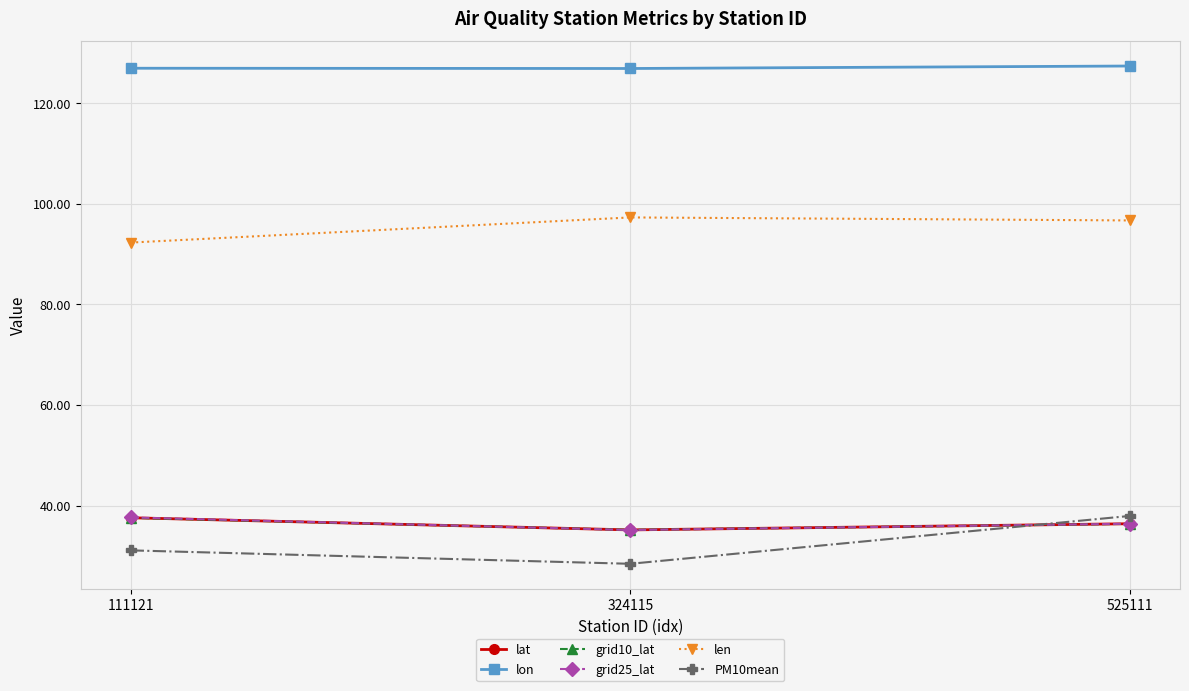

Is it true that PM10mean equals 50.4 at 111121?

False